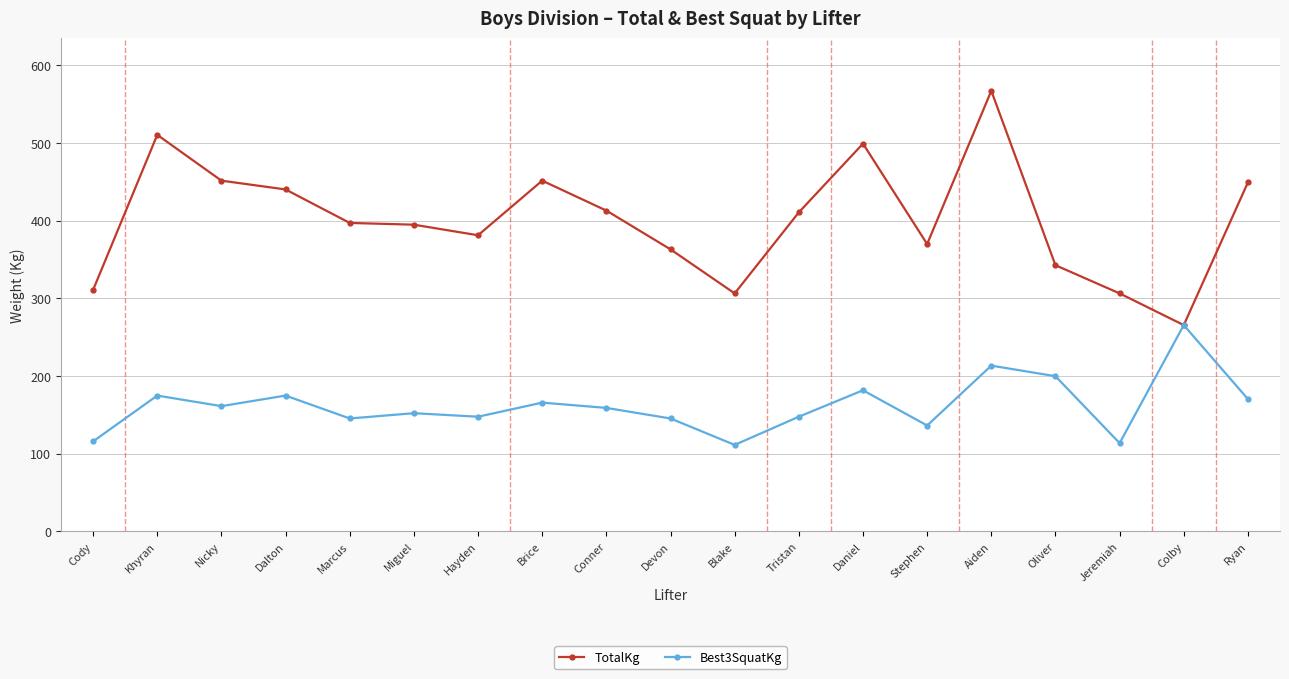

What is the smallest value displayed?

111.1